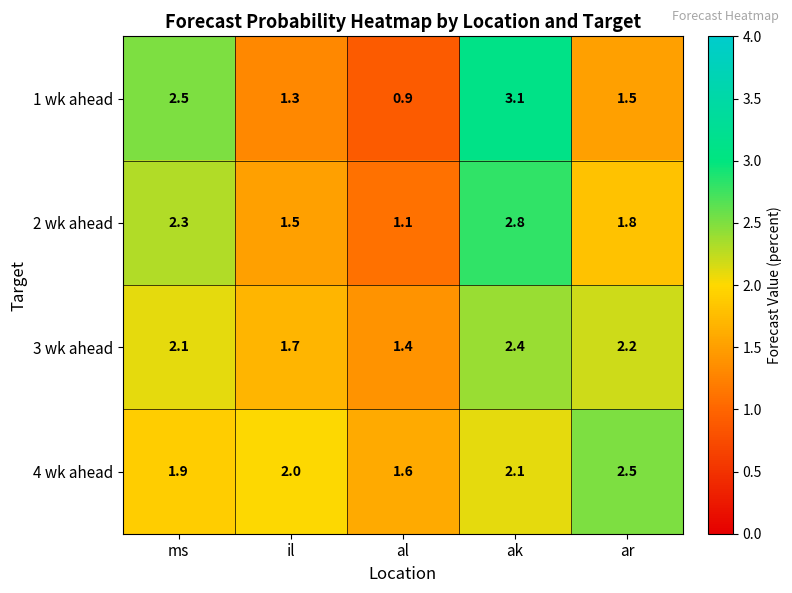

What is the average value of the 4 wk ahead series?

2.0